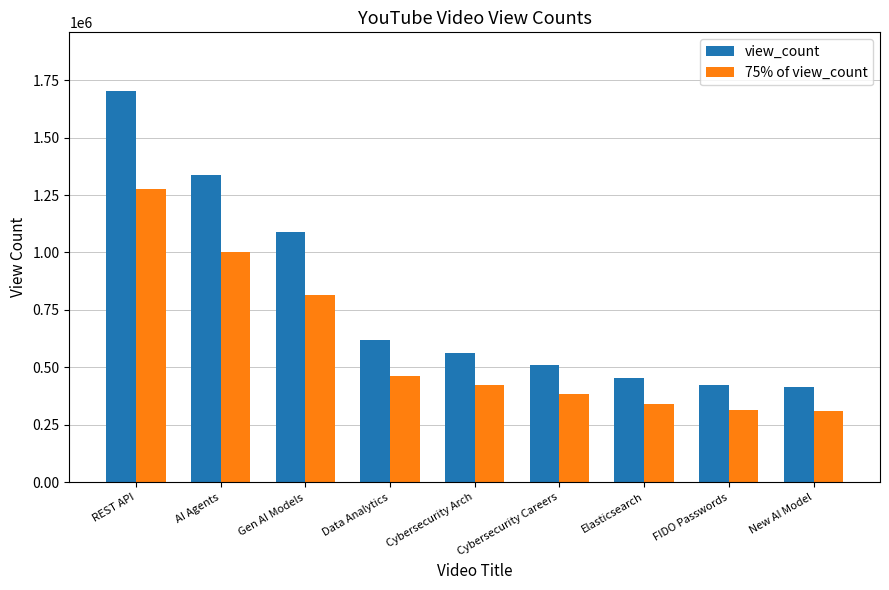

At which label is 75% of view_count closest to 794434?

Gen AI Models